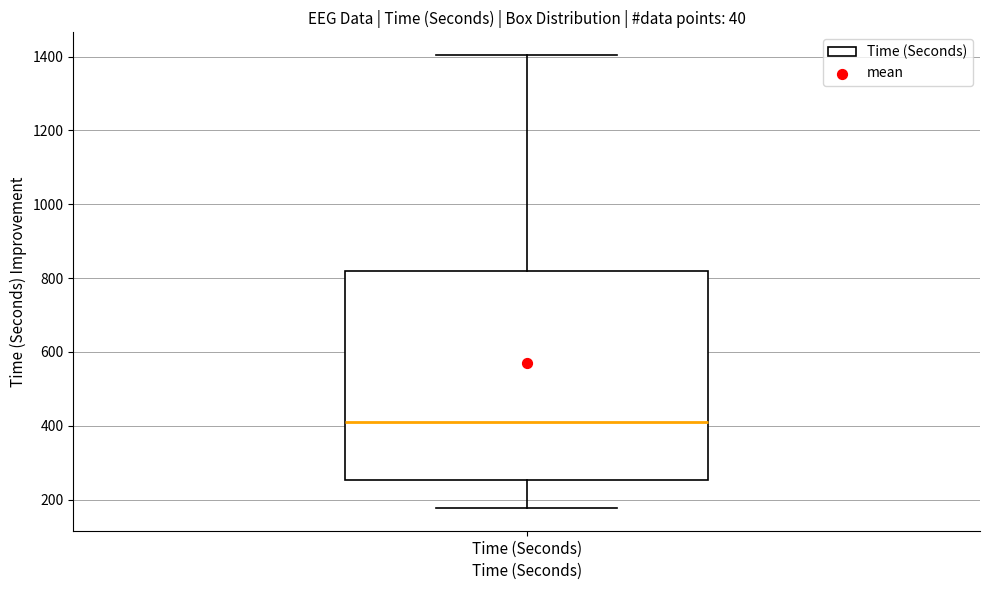

Read this box plot against the y-axis: the position of the median line, the range covered by the box, and the ends of both whiskers. The values are not printed on the chart, so give them approximately, as read against the axis.

median 420, box 260 to 820, whiskers 180 to 1400